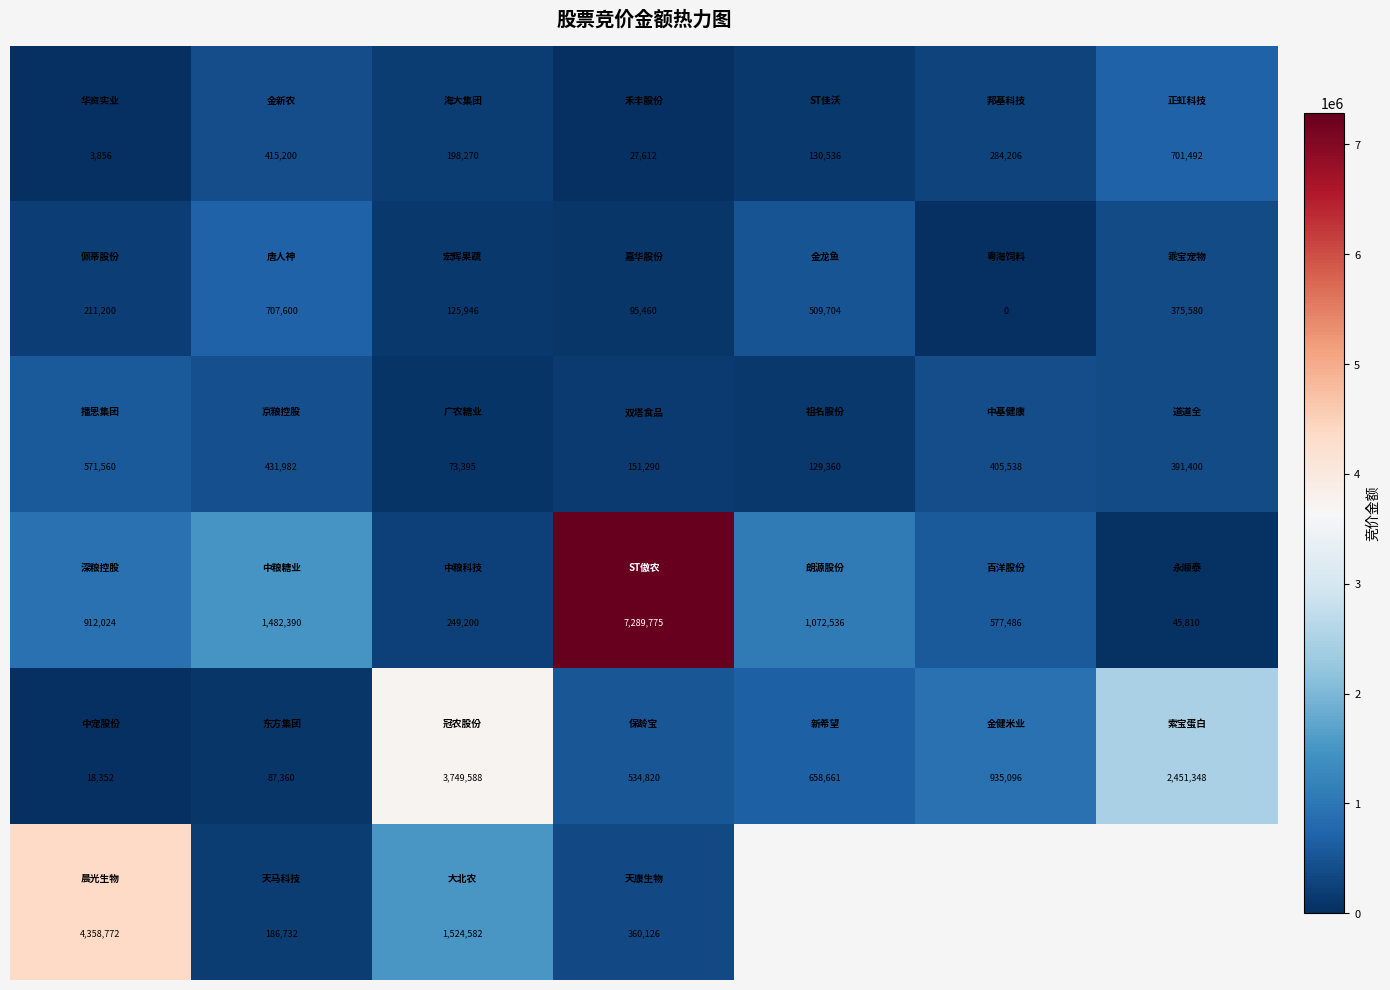

What is the spread (max minus min) of values at 5?

935096.0